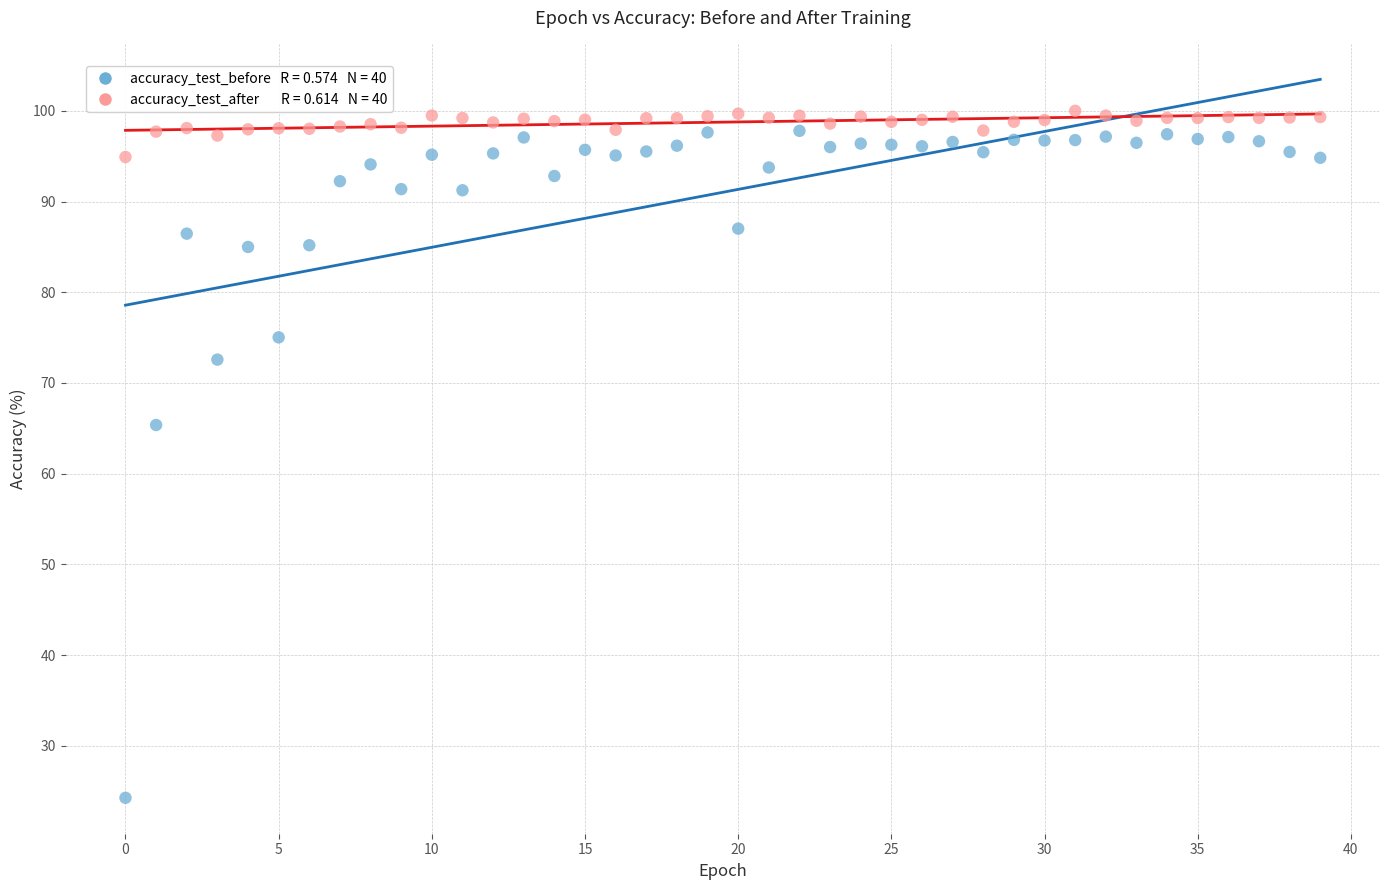

Across all series, what Y value is closest to 62?

65.4